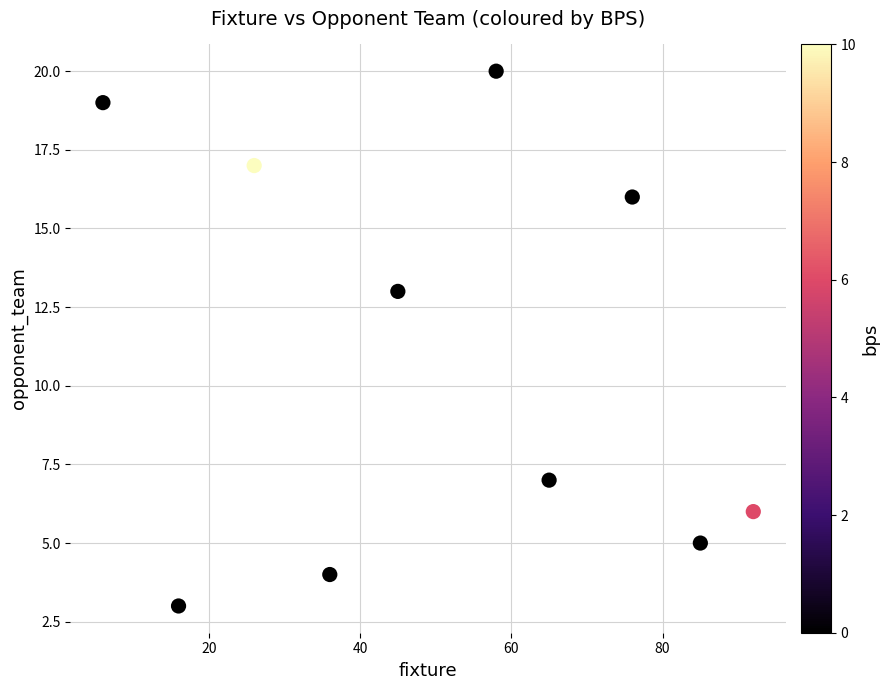

What is the average X value?

50